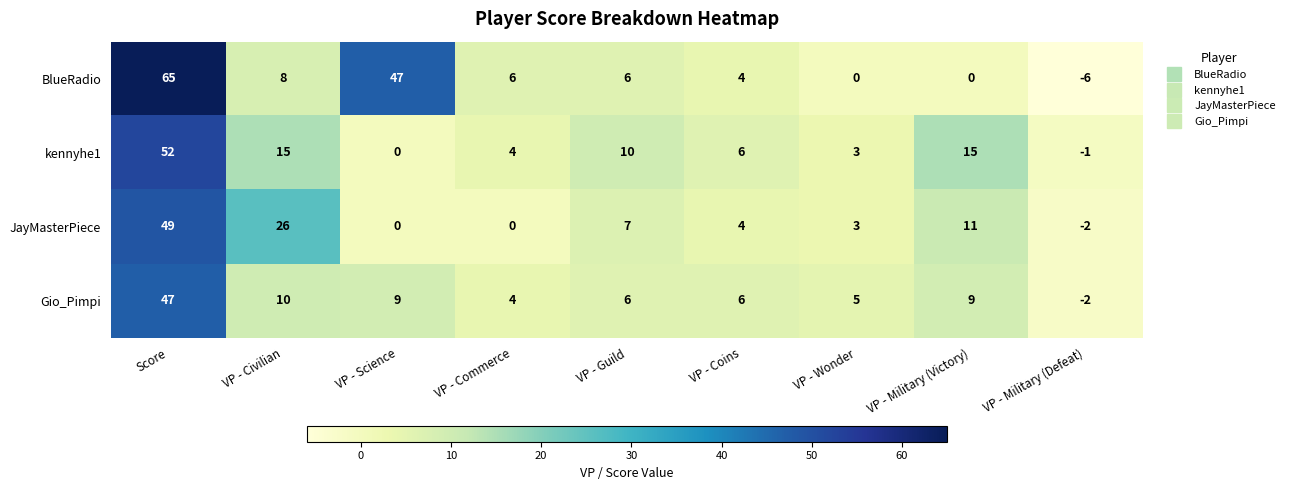

How many distinct data groups are displayed?

4